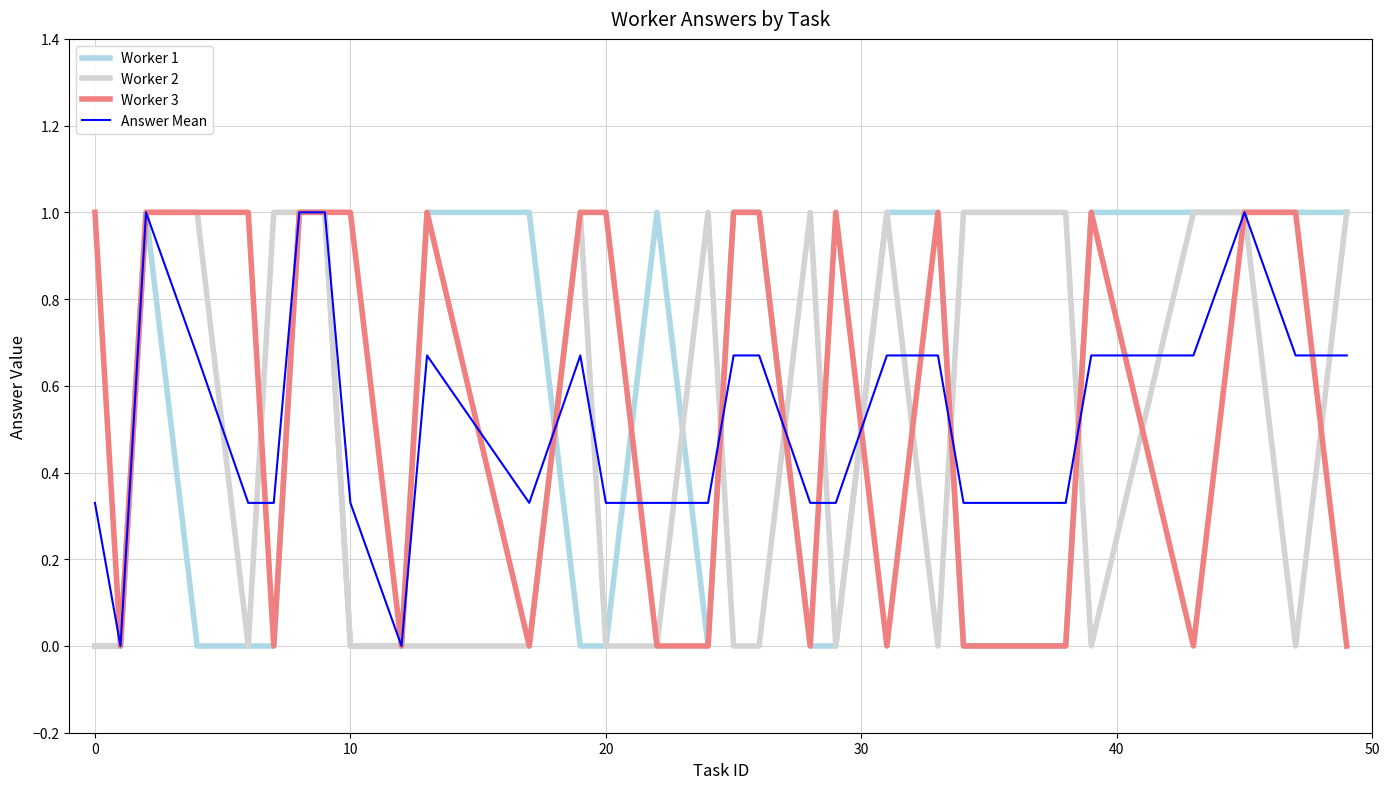

What is the greatest value displayed?

1.0